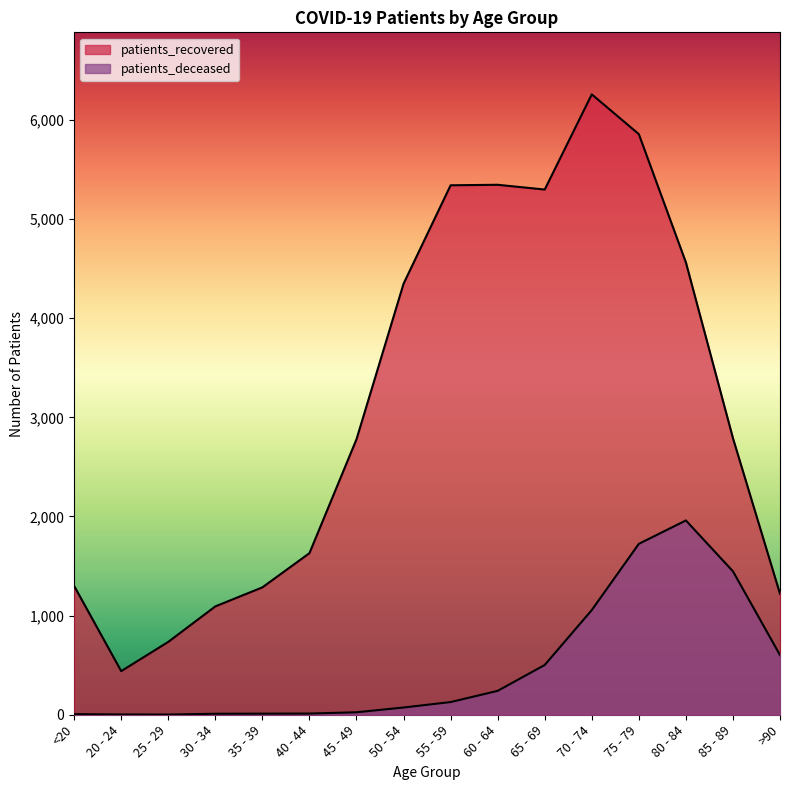

True or false: patients_deceased and patients_recovered cross at least once.

False